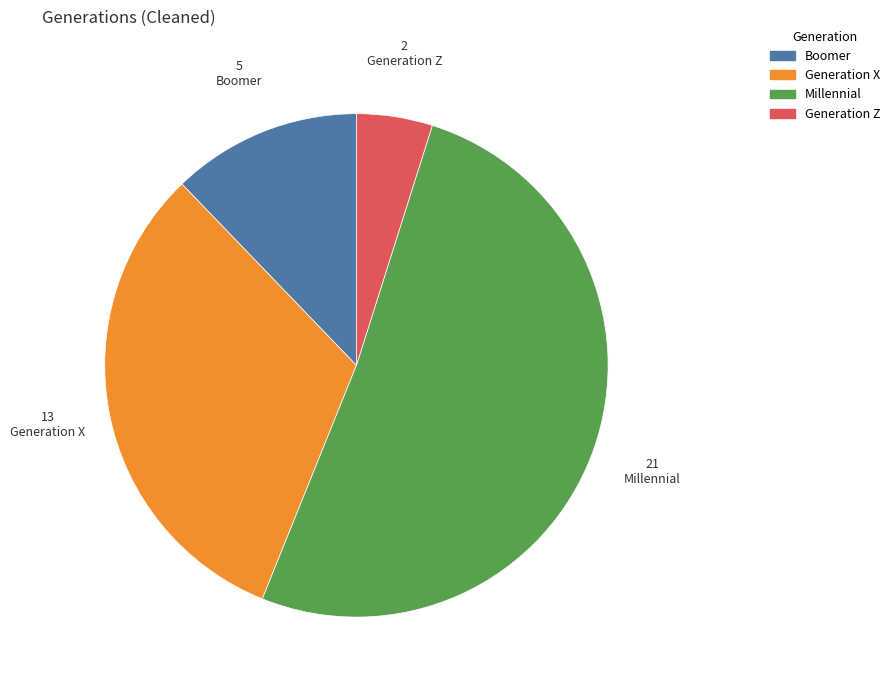

Rank the categories by value from highest to lowest.

Millennial, Generation X, Boomer, Generation Z